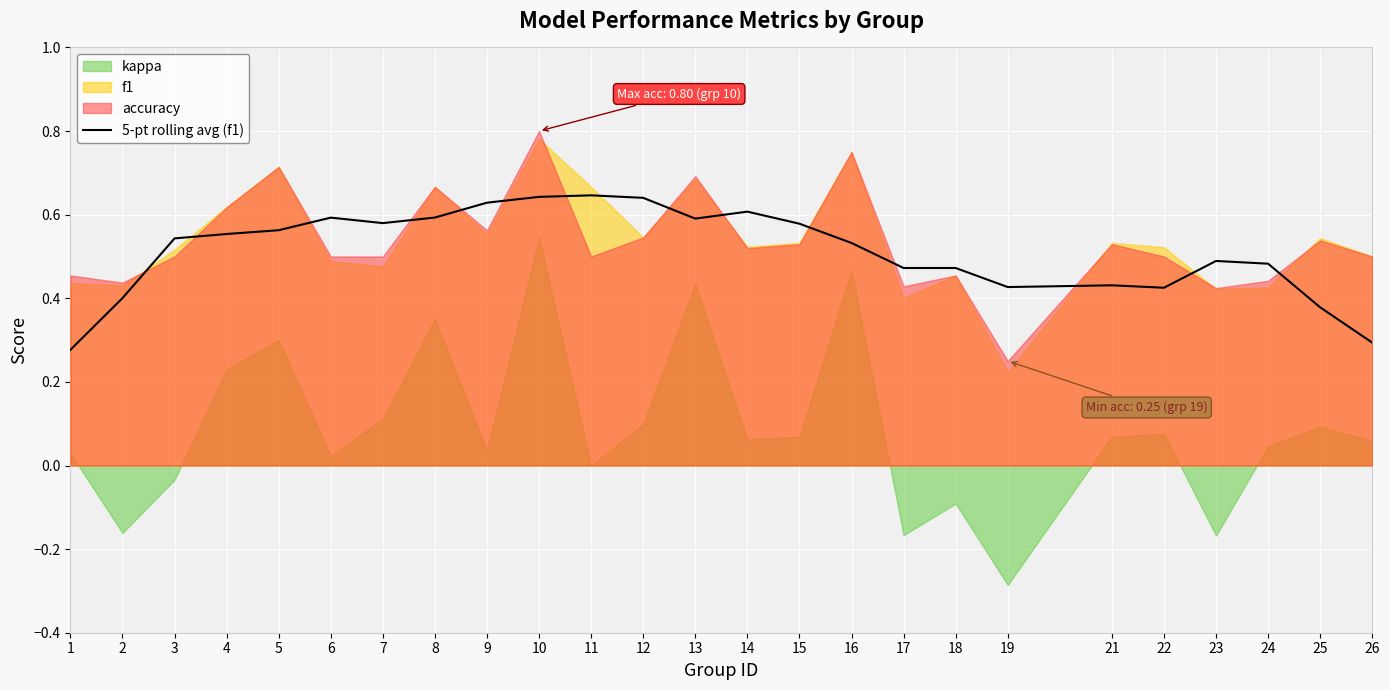

Reading left to right, what are all the values shown in this chart?

0.3	0.4	0.5	0.6	0.6	0.6	0.6	0.6	0.6	0.6	0.6	0.6	0.6	0.6	0.6	0.5	0.5	0.5	0.4	0.4	0.4	0.5	0.5	0.4	0.3